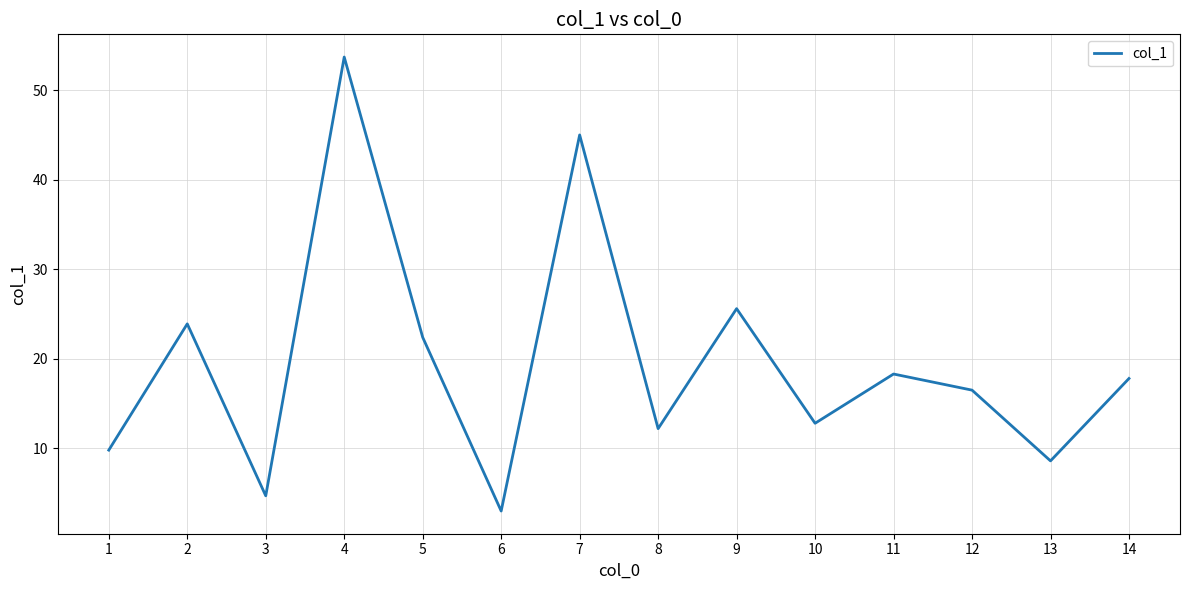

Read the value at 8.

12.2